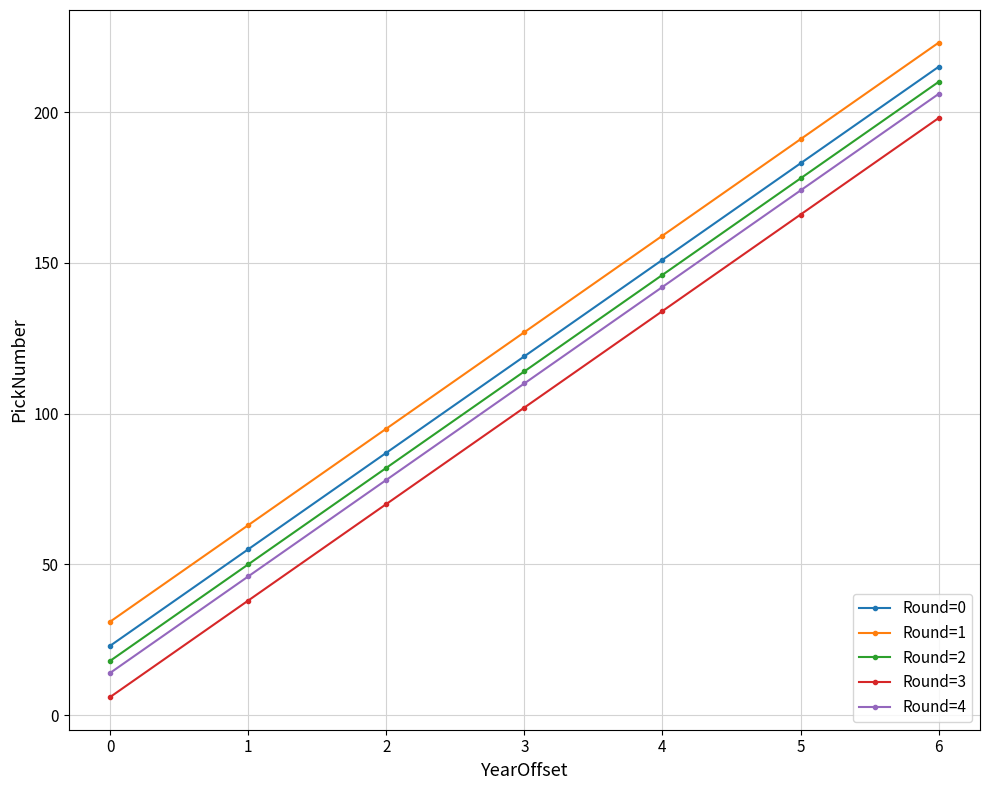

At which category does the chart reach its peak across all series?

6